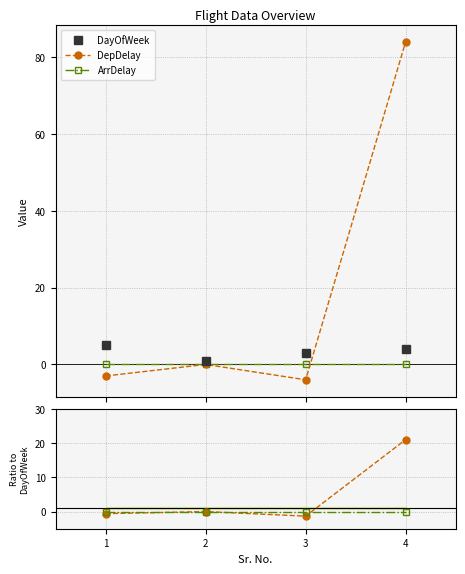

How many values in the DayOfWeek series exceed 4?

1